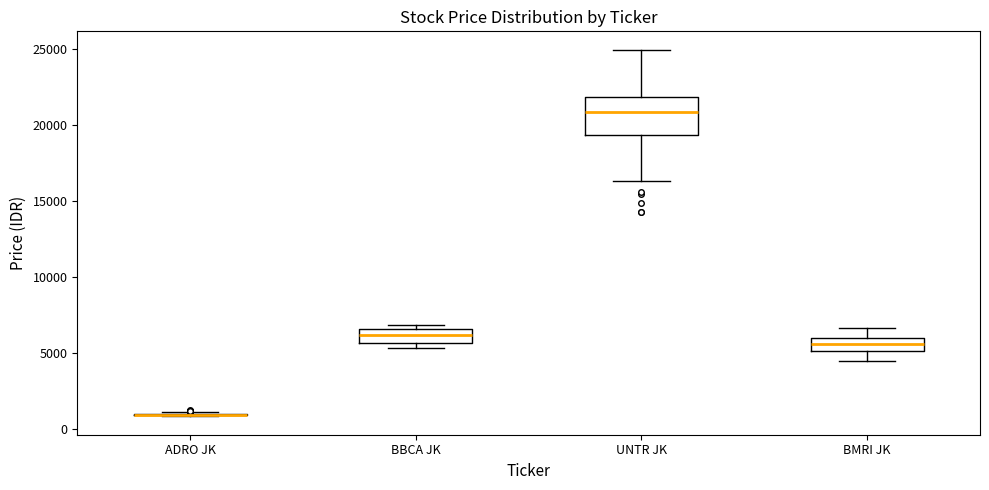

Reading left to right, transcribe this box plot: for each box, give where its median line is, the range the box spans, and where its two whiskers end, as read against the y-axis. The values are not printed on the chart, so give them approximately, as read against the axis.

ADRO JK: box collapsed to a line at 1000, whiskers 1000 to 1000
BBCA JK: median 6000, box 5500 to 6500, whiskers 5500 (just below the box's lower edge) to 7000
UNTR JK: median 21000, box 19500 to 22000, whiskers 16500 to 25000
BMRI JK: median 5500, box 5000 to 6000, whiskers 4500 to 6500